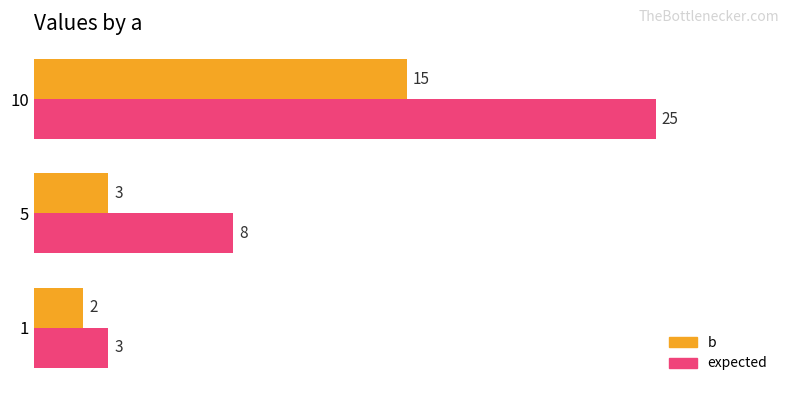

What is the highest value of the b series?

15